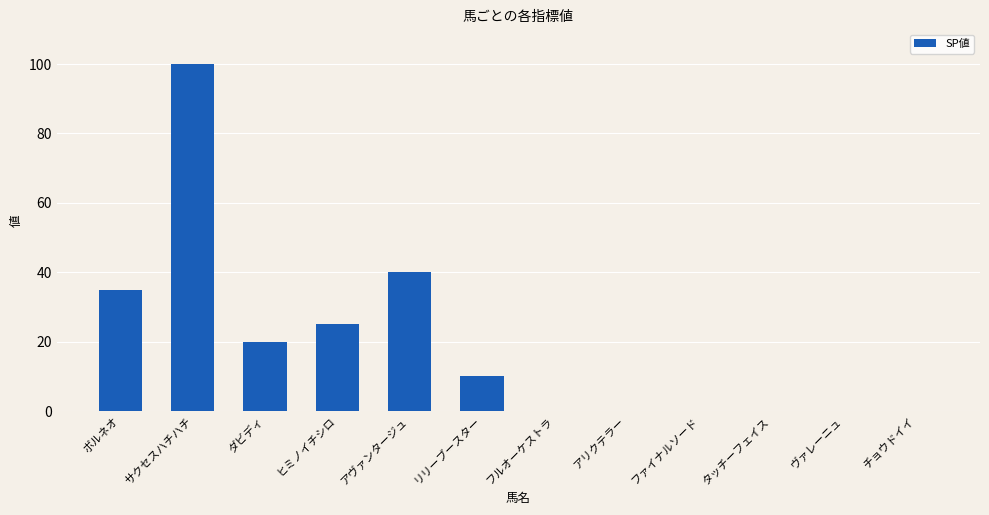

True or false: the data shows 131 at サクセスハチハチ.

False